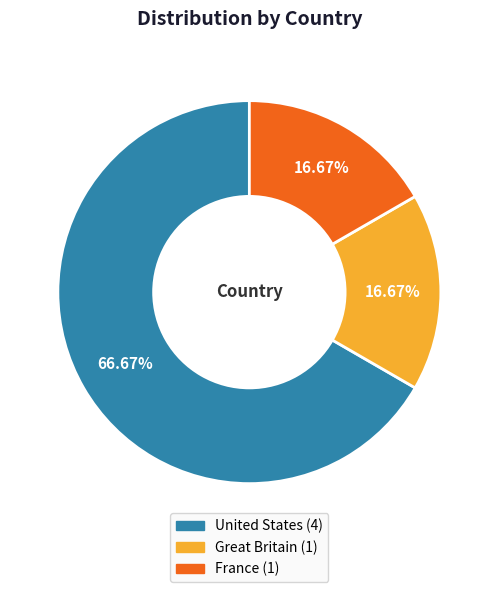

How many segments does this pie chart have?

3